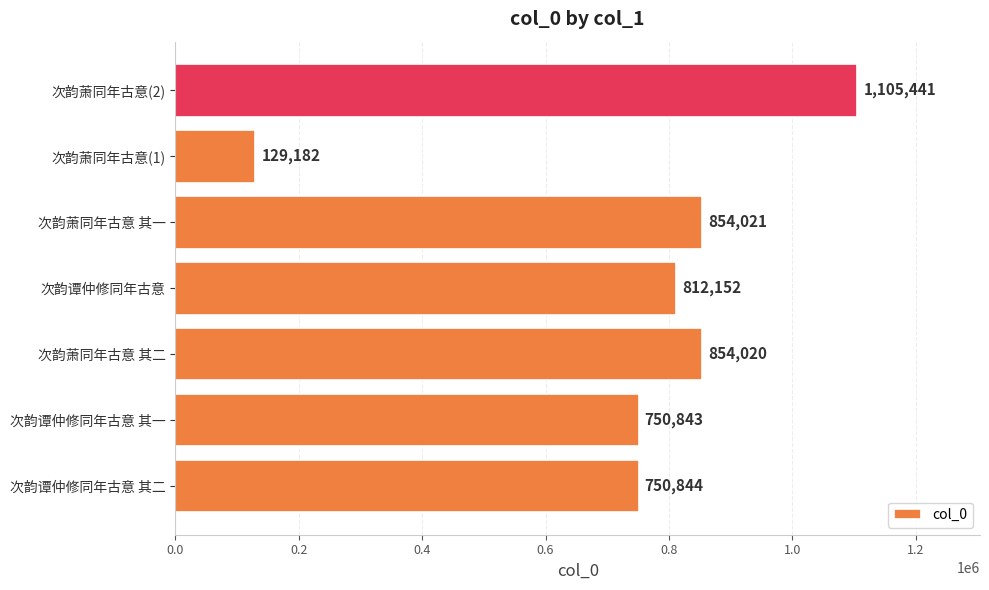

What is the minimum value shown in the chart?

129182